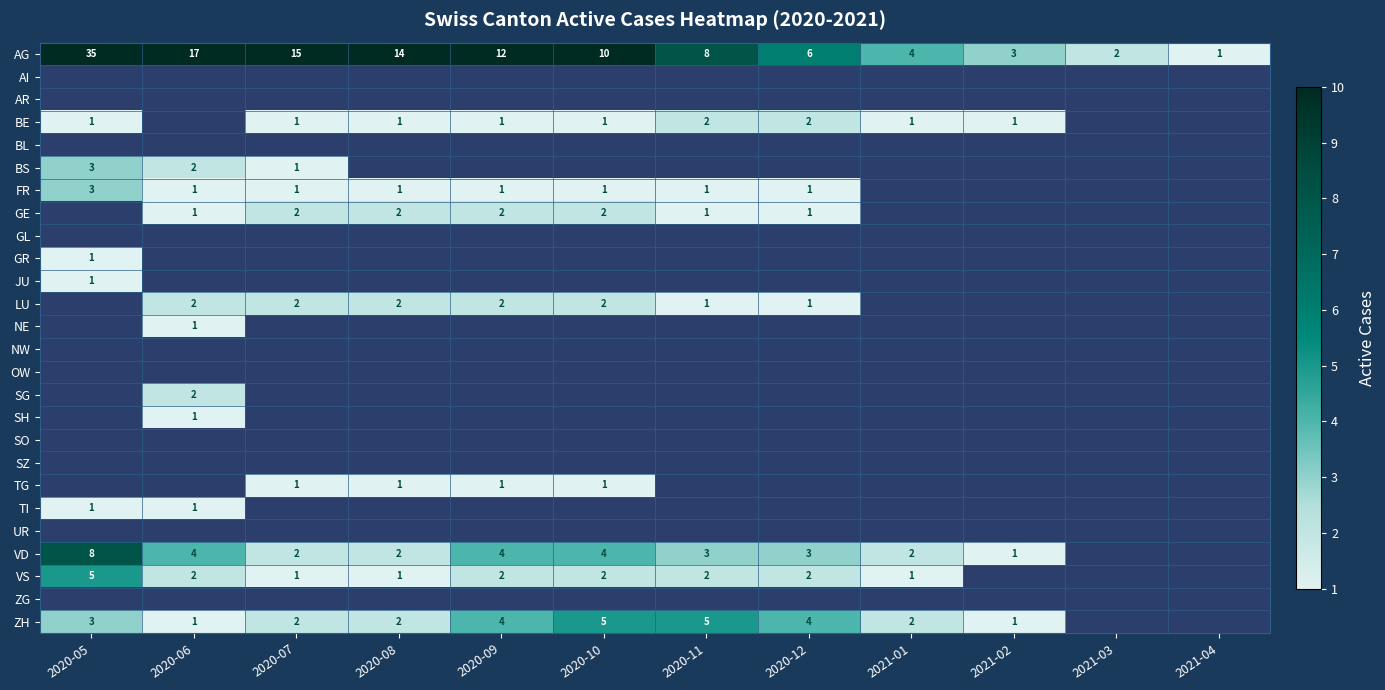

True or false: VS has a value of 0 at 2020-07.

False